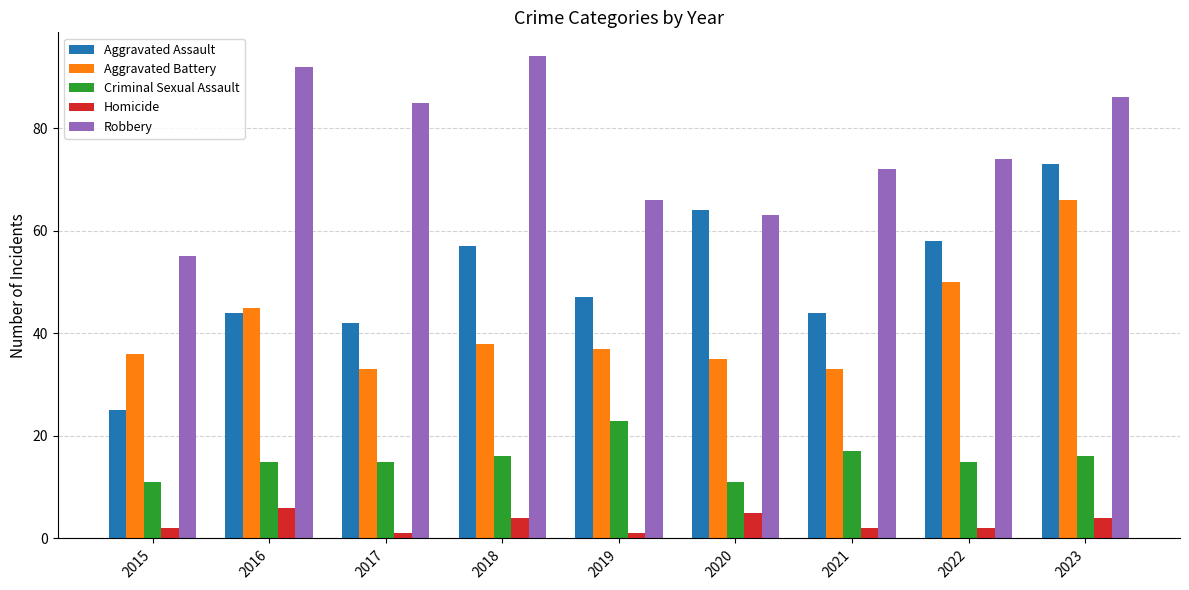

What is the difference between the Aggravated Battery values at 2017 and 2015?

3